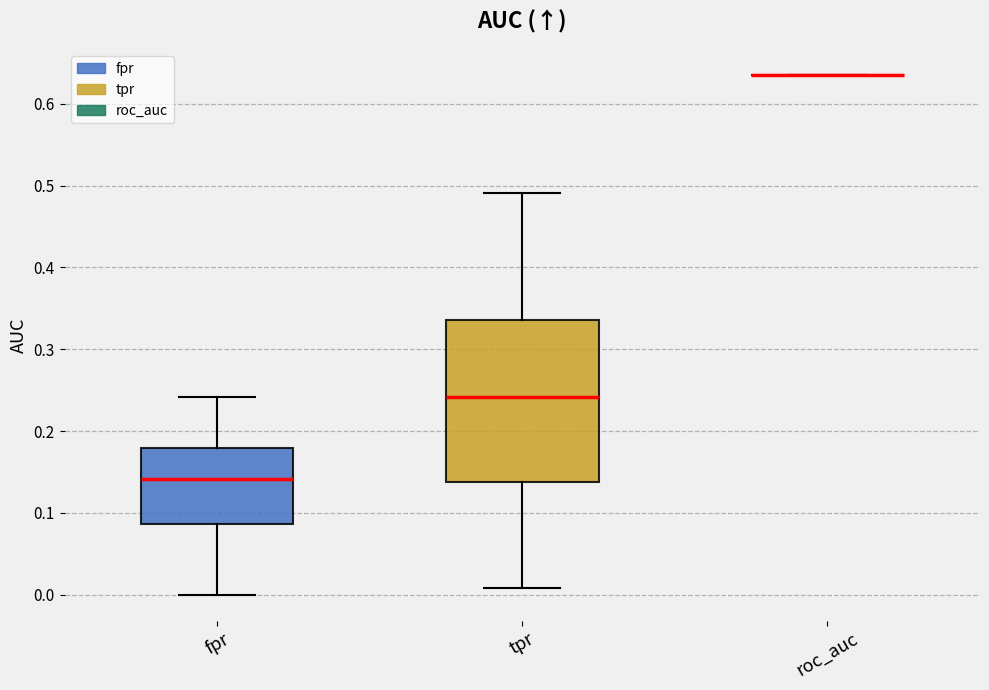

Reading left to right, read every box against the y-axis: the position of its median line, the range the box covers, and the ends of its whiskers. The values are not printed on the chart, so give them approximately, as read against the axis.

fpr: median 0.14, box 0.09 to 0.18, whiskers 0.00 to 0.24
tpr: median 0.24, box 0.14 to 0.34, whiskers 0.01 to 0.49
roc_auc: box collapsed to a line at 0.63, whiskers 0.63 to 0.63